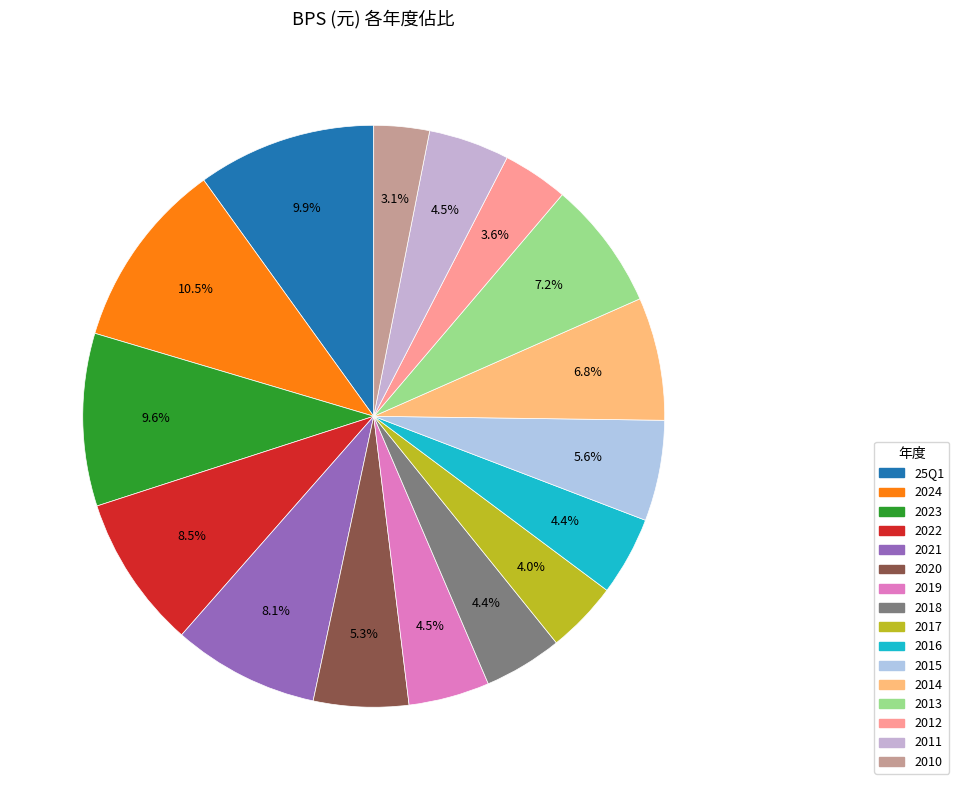

To the nearest percent, what is the combined percentage of 2015 and 2011?

10%